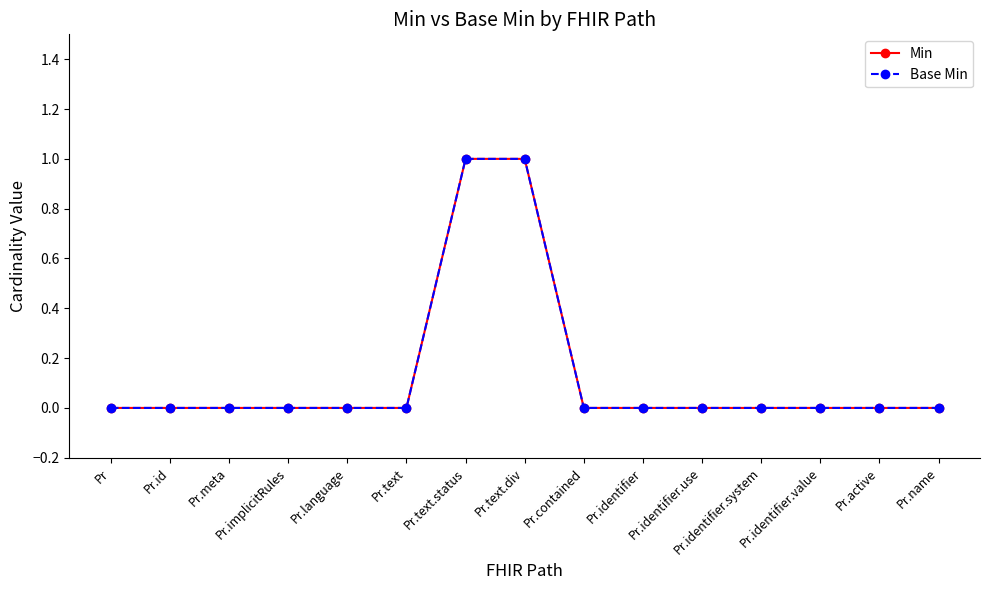

What position from the left is Pr.contained?

9